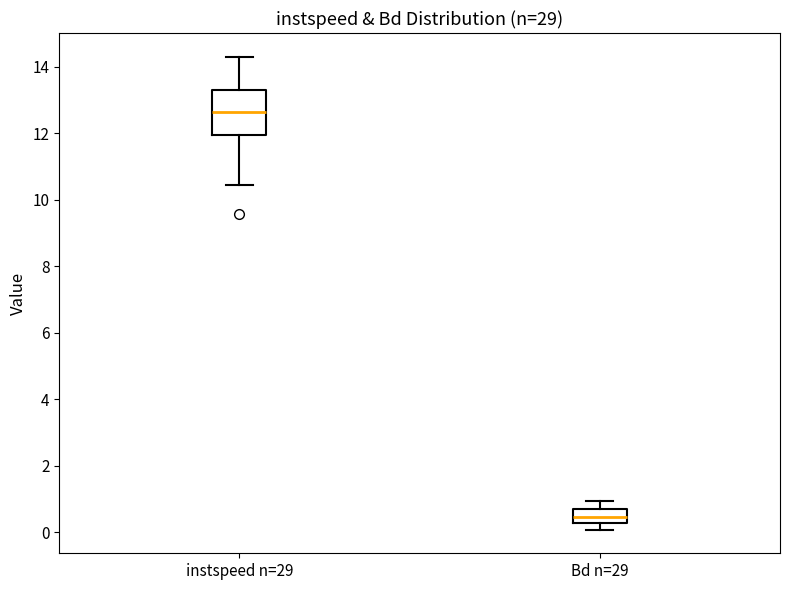

Reading left to right, transcribe this box plot: for each box, give where its median line is, the range the box spans, and where its two whiskers end, as read against the y-axis. The values are not printed on the chart, so give them approximately, as read against the axis.

instspeed n=29: median 12.6, box 12.0 to 13.4, whiskers 10.4 to 14.4
Bd n=29: median 0.4, box 0.2 to 0.8, whiskers 0.0 to 1.0